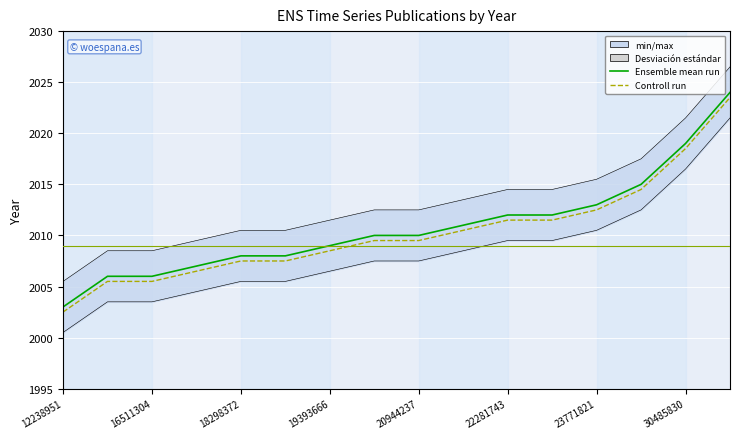

Rank the series by their average value, from lowest to highest.

Controll run, Ensemble mean run